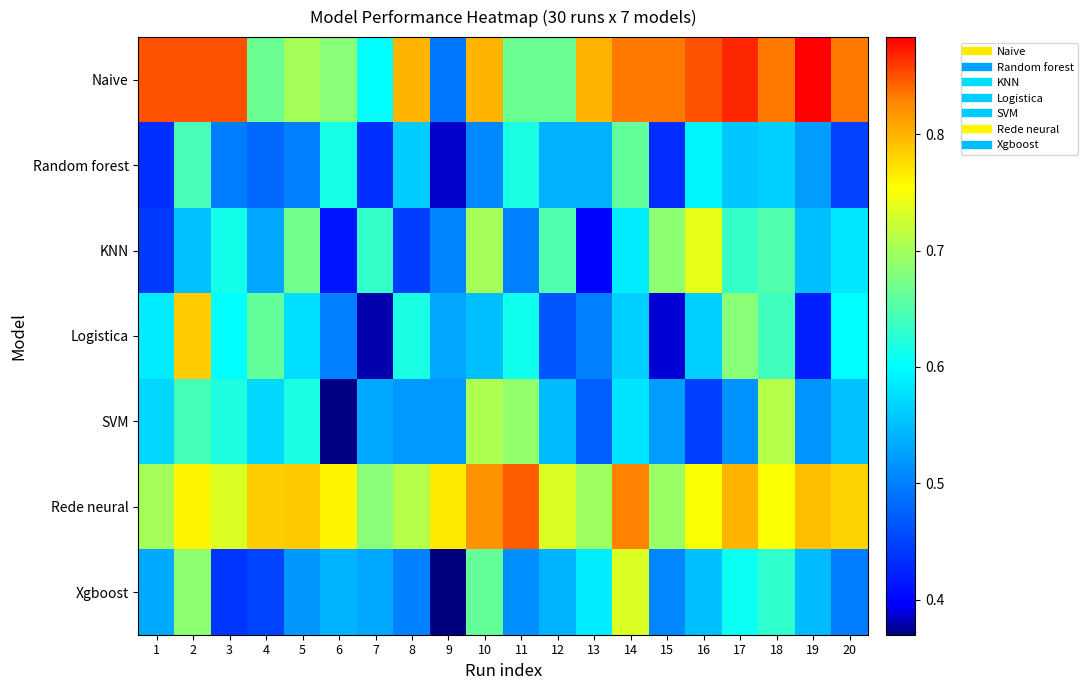

At how many categories does at least one series exceed 0?

20